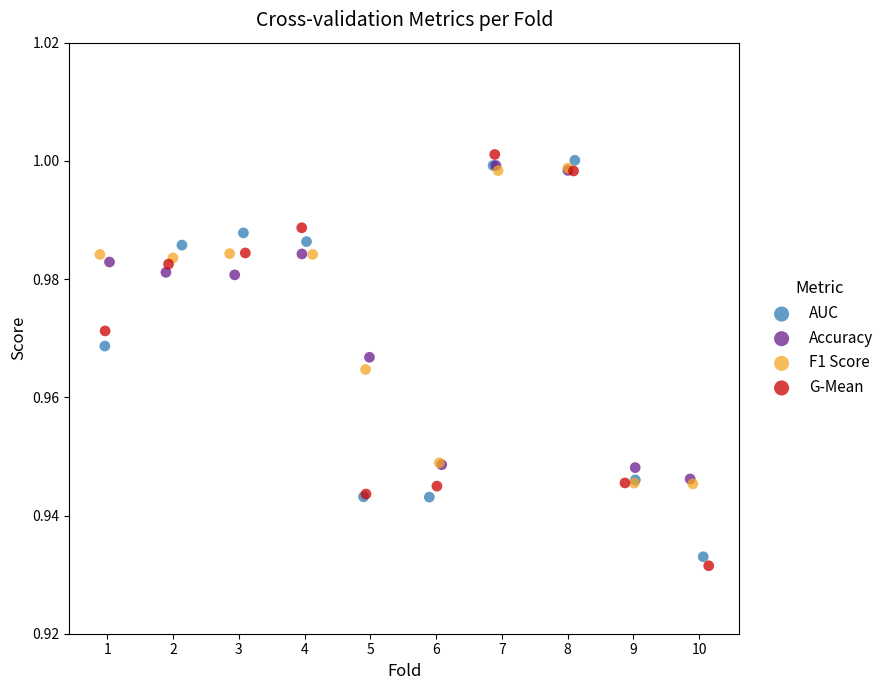

Which series has the widest spread of Y values?

G-Mean